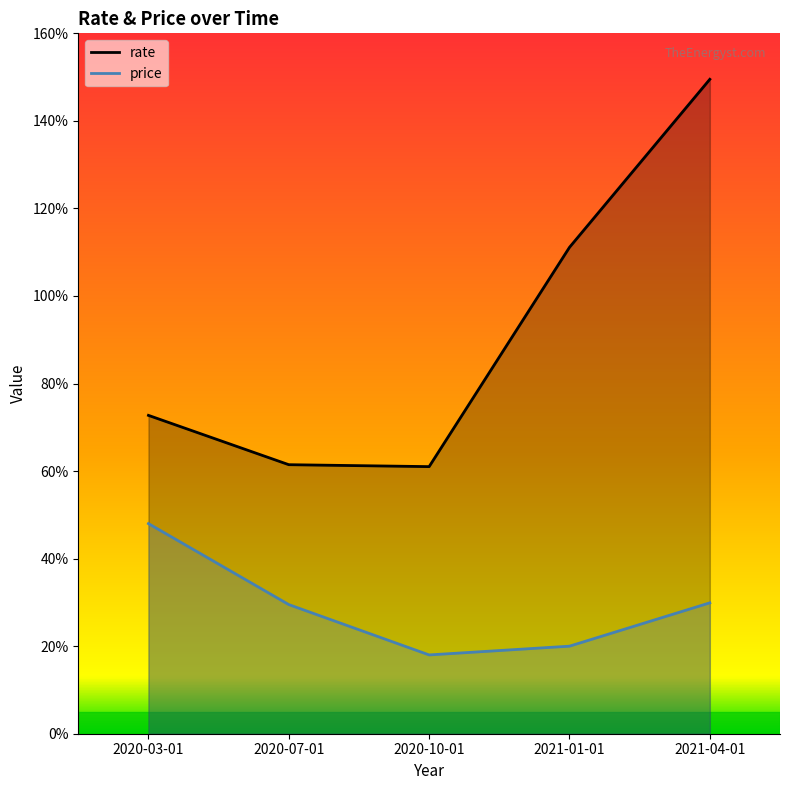

What is the label of the 5th point from the right?

2020-03-01